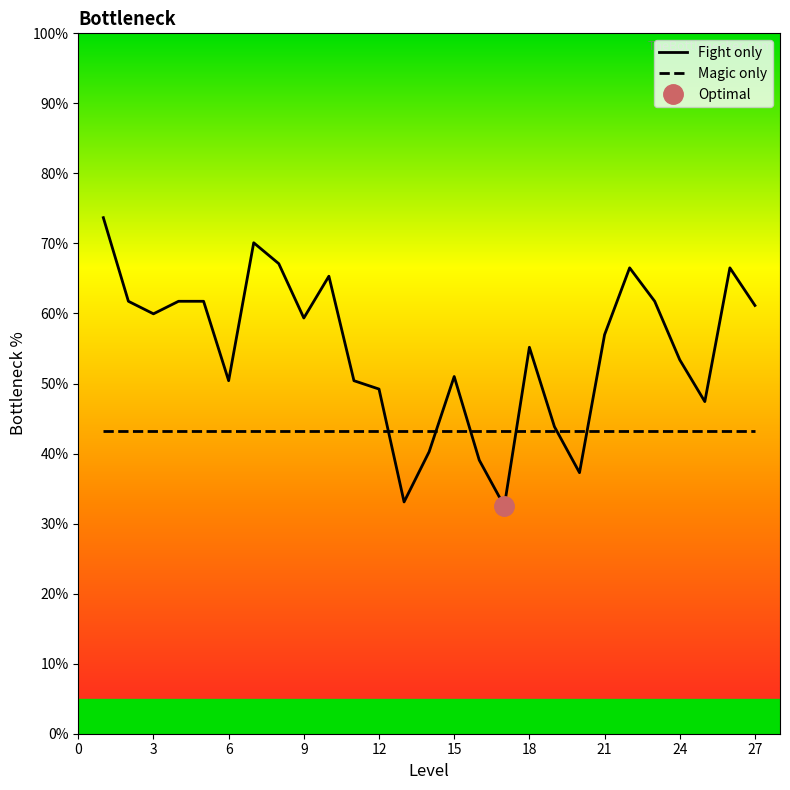

What is the average value?

54.7